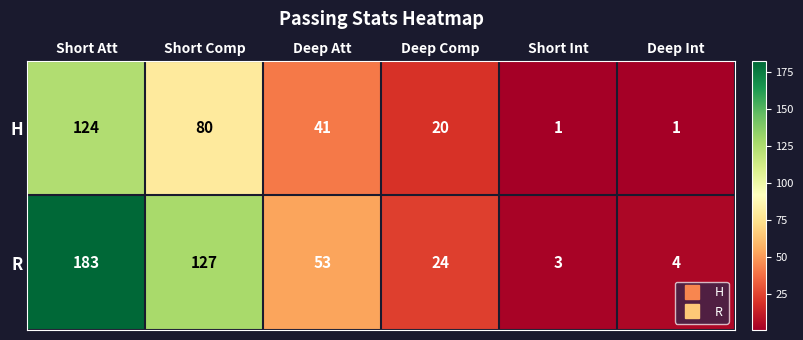

The H series shows 80 at Short Comp. True or false?

True